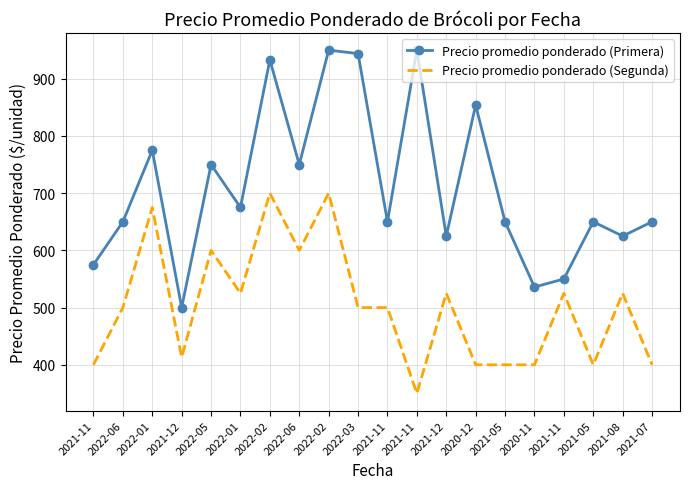

Rank the series by their maximum value, from highest to lowest.

Precio promedio ponderado (Primera), Precio promedio ponderado (Segunda)